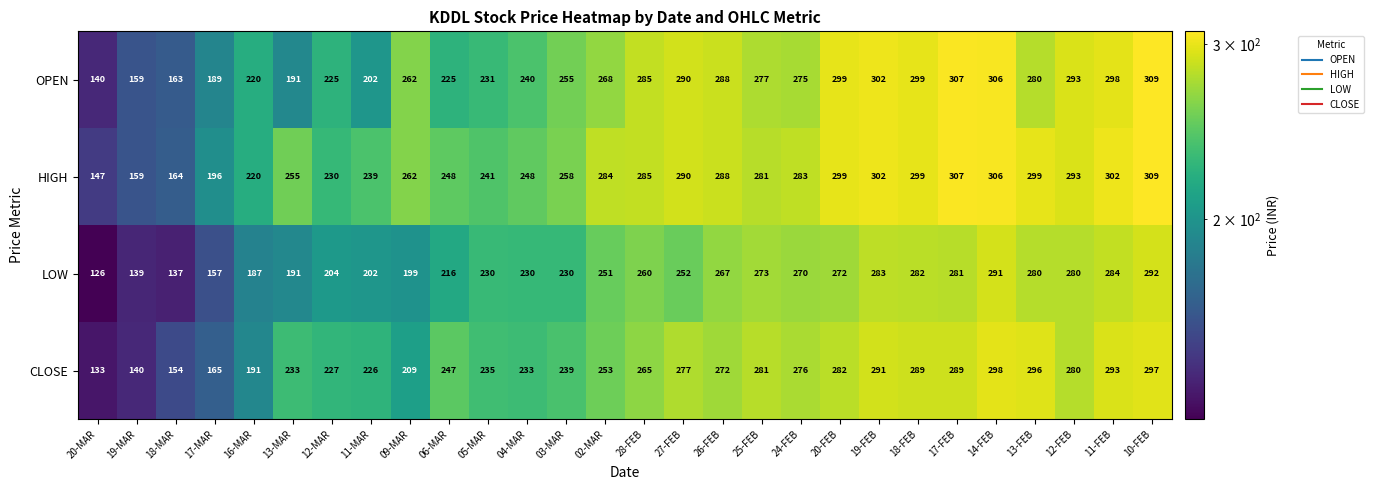

What value does the LOW series have at 25-FEB, to the nearest 10?

270